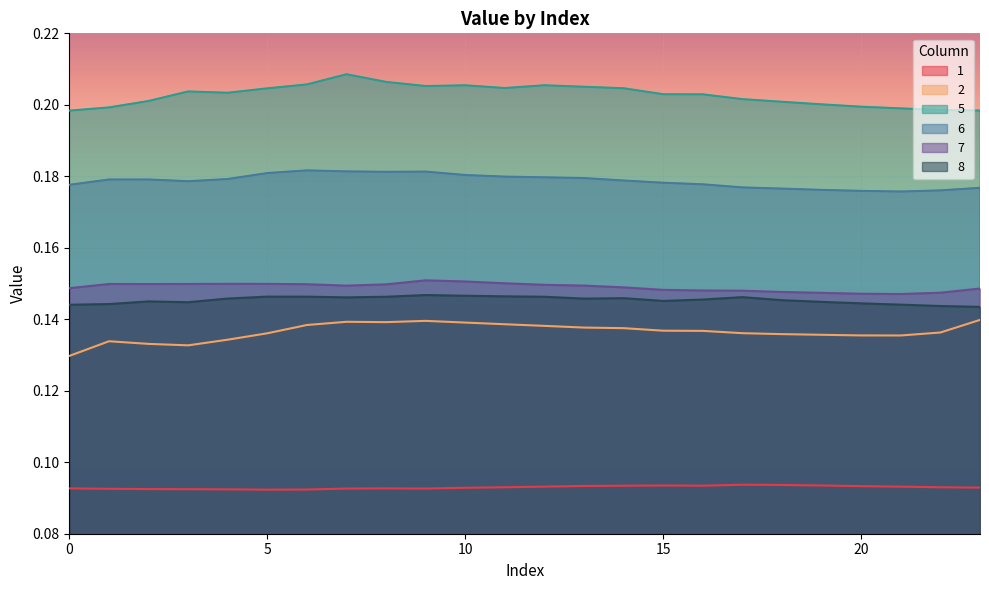

Rank the series at 7 from highest to lowest value.

5, 6, 7, 8, 2, 1